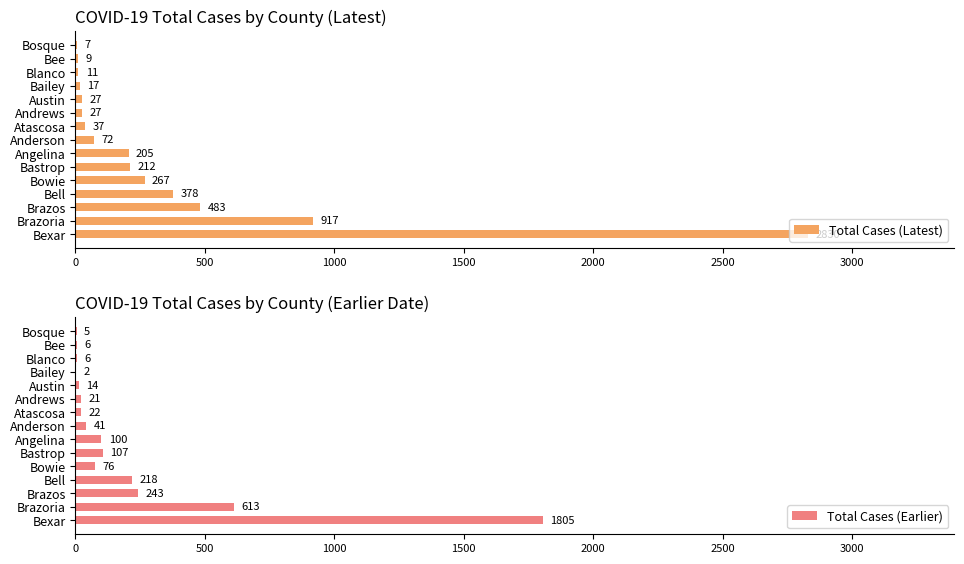

What is the greatest value displayed?

2830